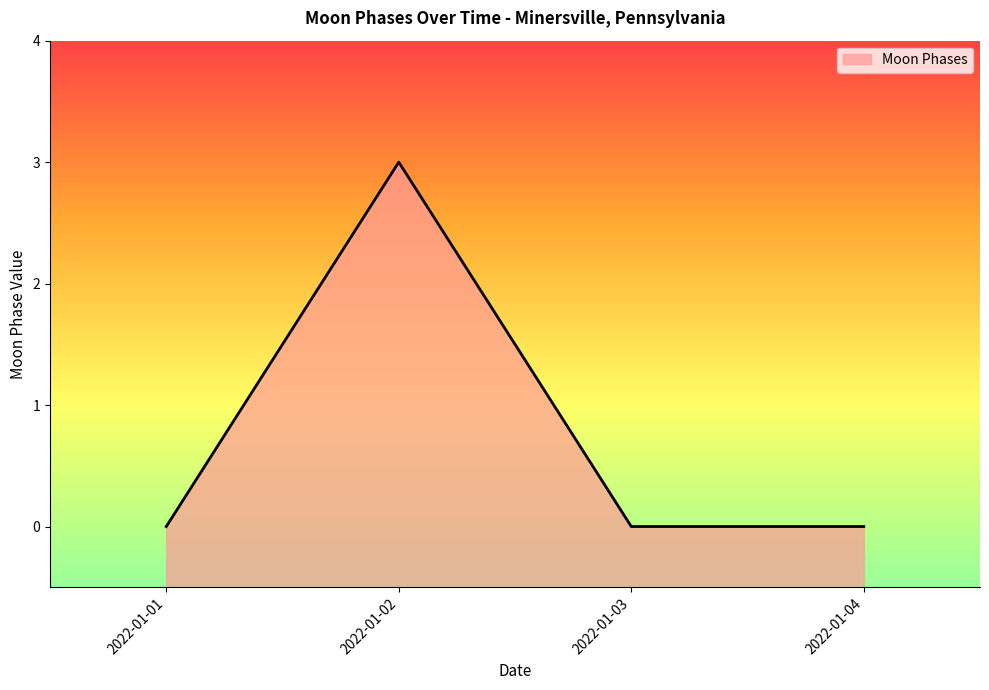

Which label corresponds to the smallest value in the chart?

2022-01-01